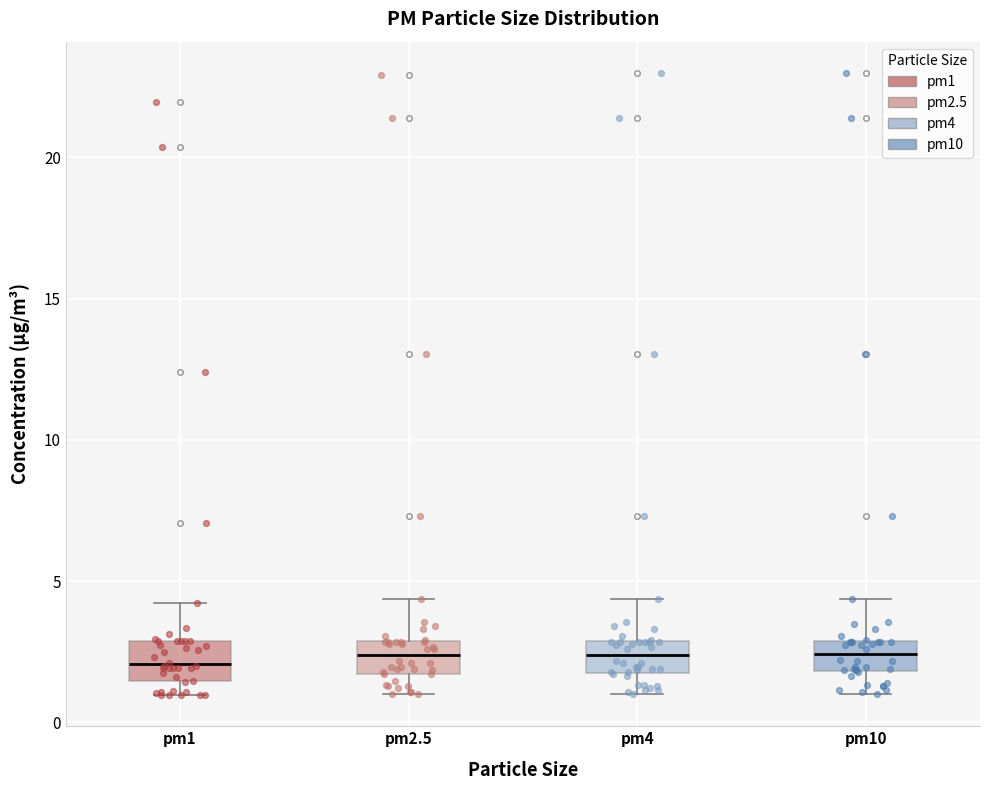

Reading left to right, transcribe this box plot: for each box, give where its median line is, the range the box spans, and where its two whiskers end, as read against the y-axis. The values are not printed on the chart, so give them approximately, as read against the axis.

pm1: median 2.0, box 1.5 to 3.0, whiskers 1.0 to 4.0
pm2.5: median 2.5, box 1.5 to 3.0, whiskers 1.0 to 4.5
pm4: median 2.5, box 2.0 to 3.0, whiskers 1.0 to 4.5
pm10: median 2.5, box 2.0 to 3.0, whiskers 1.0 to 4.5